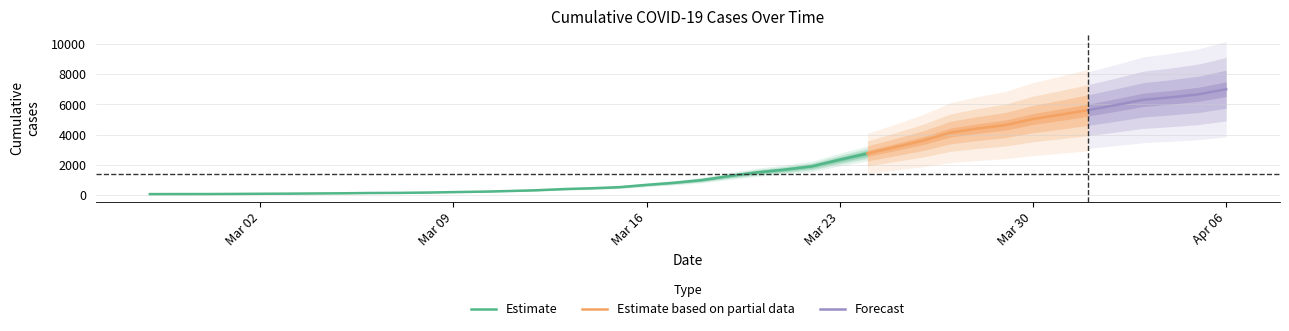

Rank the categories by value from lowest to highest.

2020-02-27, 2020-02-28, 2020-02-29, 2020-03-01, 2020-03-02, 2020-03-03, 2020-03-04, 2020-03-05, 2020-03-06, 2020-03-07, 2020-03-08, 2020-03-09, 2020-03-10, 2020-03-11, 2020-03-12, 2020-03-13, 2020-03-14, 2020-03-15, 2020-03-16, 2020-03-17, 2020-03-18, 2020-03-19, 2020-03-20, 2020-03-21, 2020-03-22, 2020-03-23, 2020-03-24, 2020-03-25, 2020-03-26, 2020-03-27, 2020-03-28, 2020-03-29, 2020-03-30, 2020-03-31, 2020-04-01, 2020-04-02, 2020-04-03, 2020-04-04, 2020-04-05, 2020-04-06